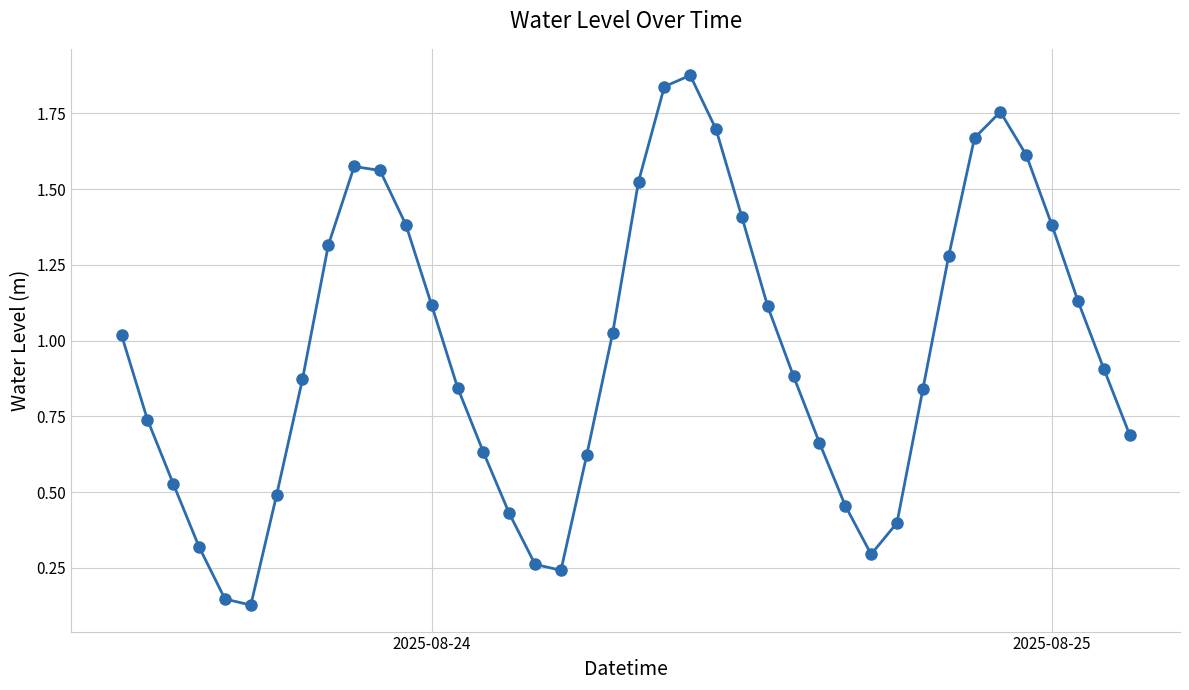

How many data points does each series have?

40